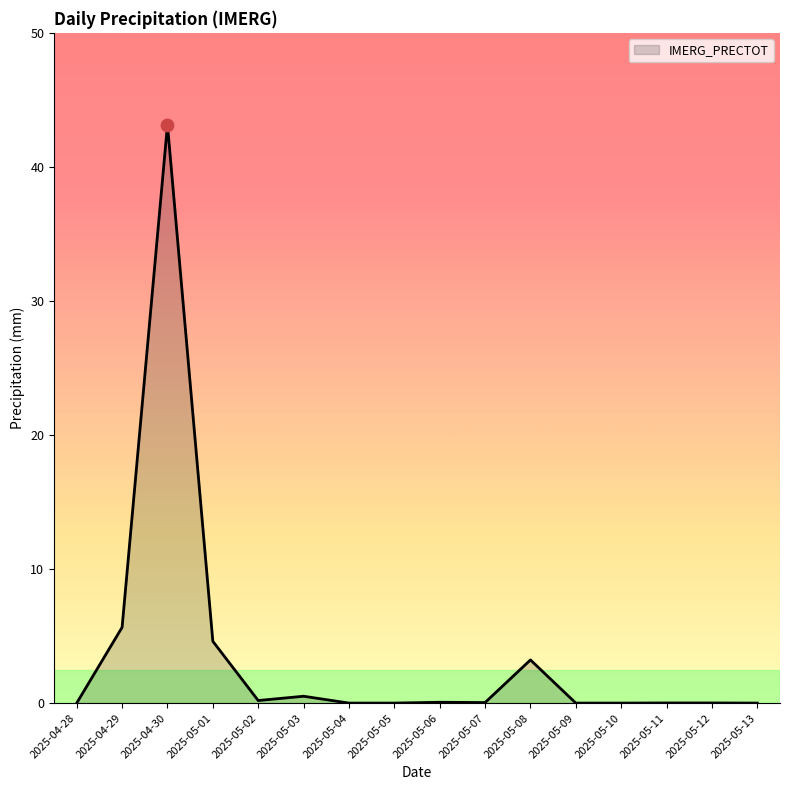

Which has a higher value, 2025-05-01 or 2025-05-08?

2025-05-01